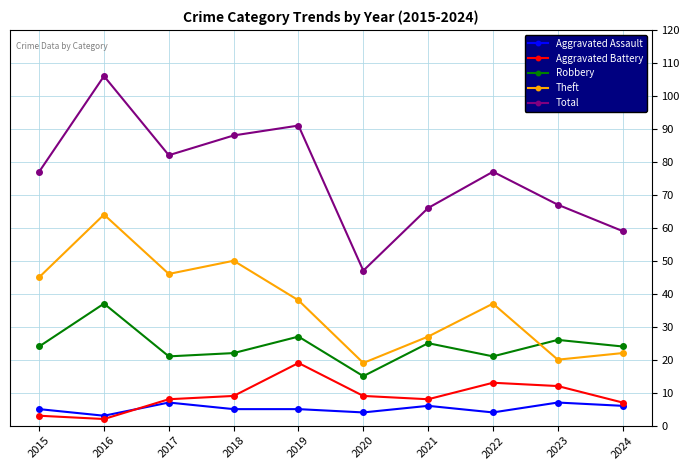

How many lines are shown in the chart?

5